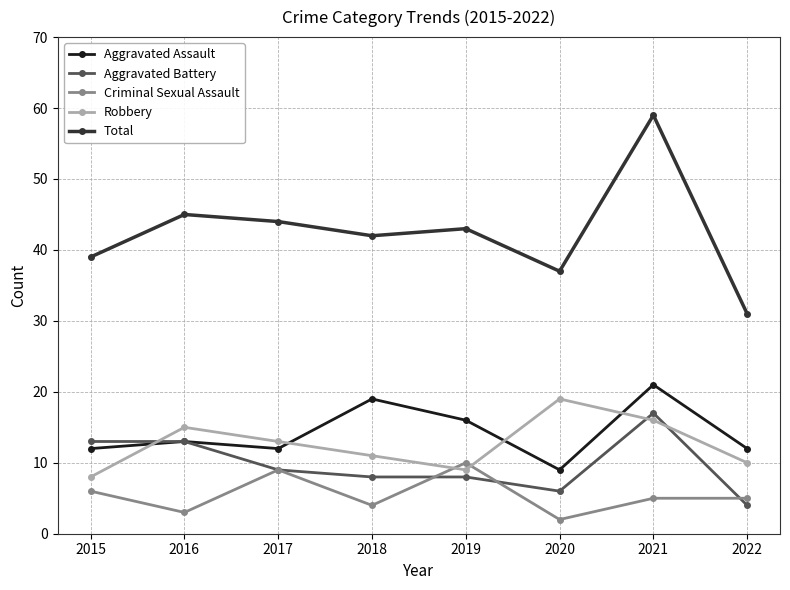

List the labels in order of Robbery value, largest first.

2020, 2021, 2016, 2017, 2018, 2022, 2019, 2015